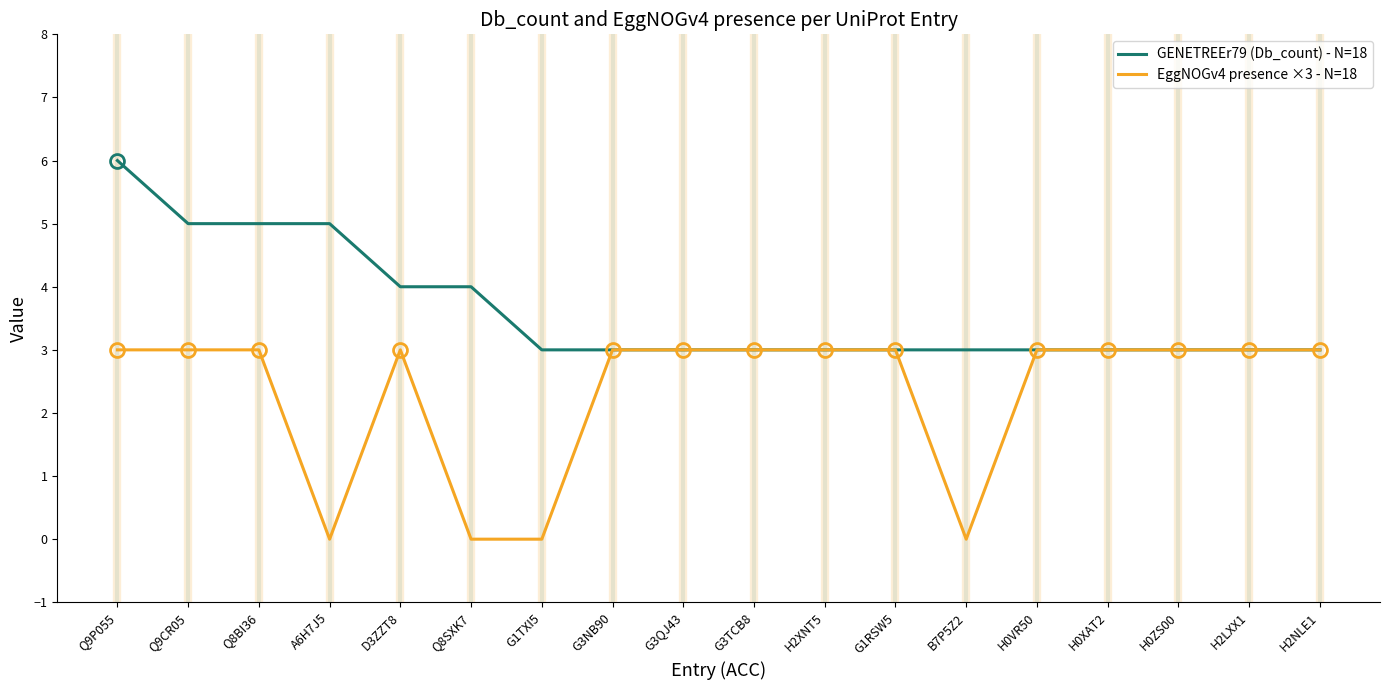

Which series changed the most between G1TXI5 and G1RSW5?

EggNOGv4 presence ×3 - N=18